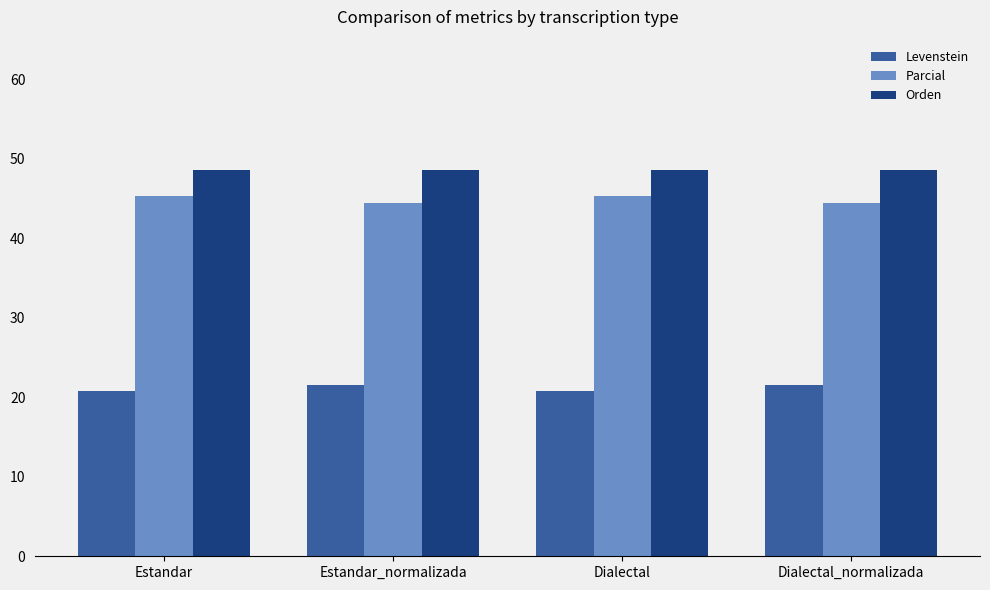

What is the sum of the Parcial values at Estandar and Estandar_normalizada?

89.8